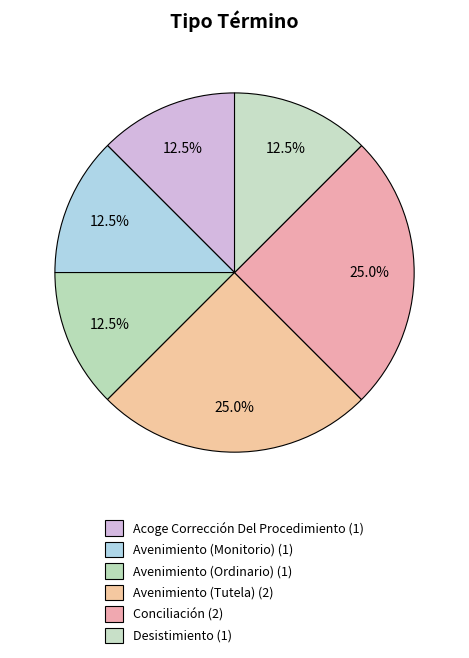

To the nearest percent, what is the difference between the Avenimiento (Tutela) and Desistimiento slice percentages?

12%